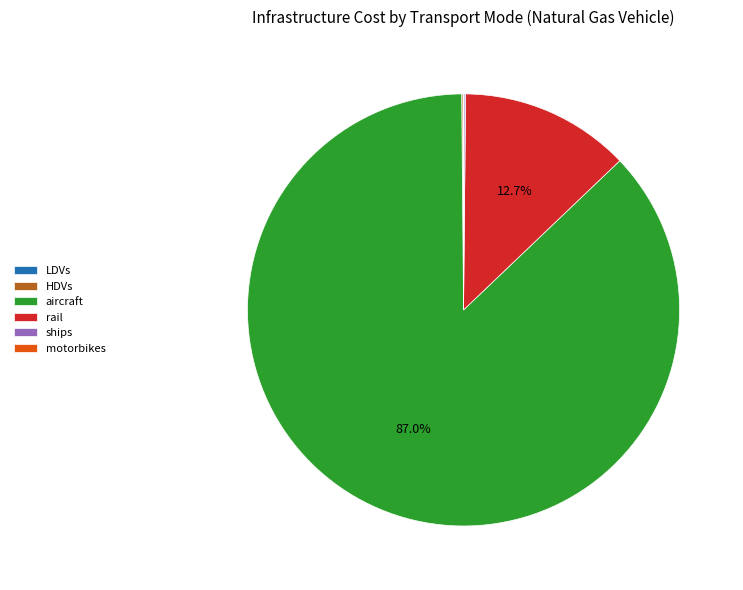

To the nearest percent, what percentage of the pie is aircraft?

87%